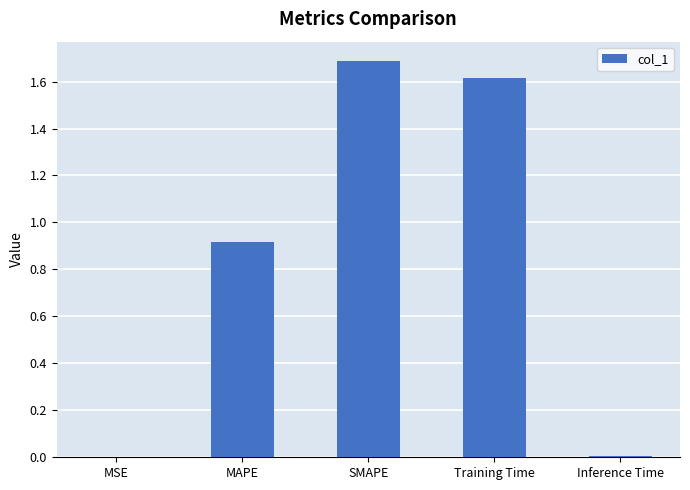

Between Training Time and MSE, which is larger?

Training Time